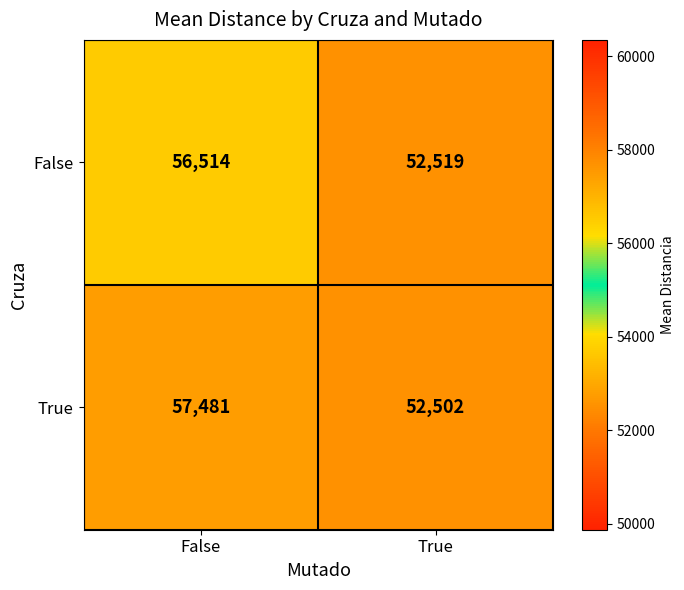

What is the average value of the True series?

54992